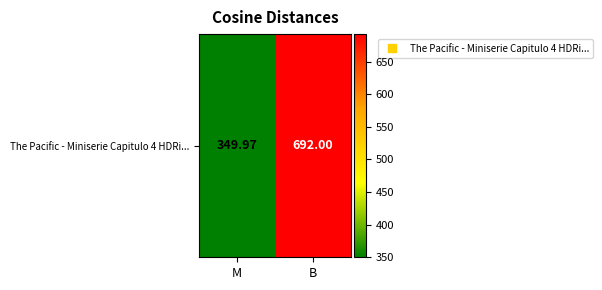

Rank the categories by value from highest to lowest.

B, M